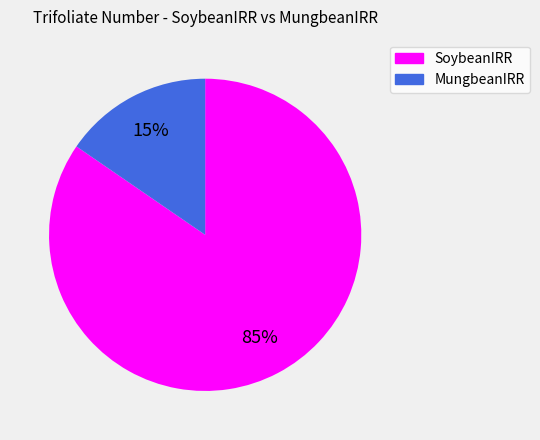

To the nearest percent, what is the average slice percentage?

50%